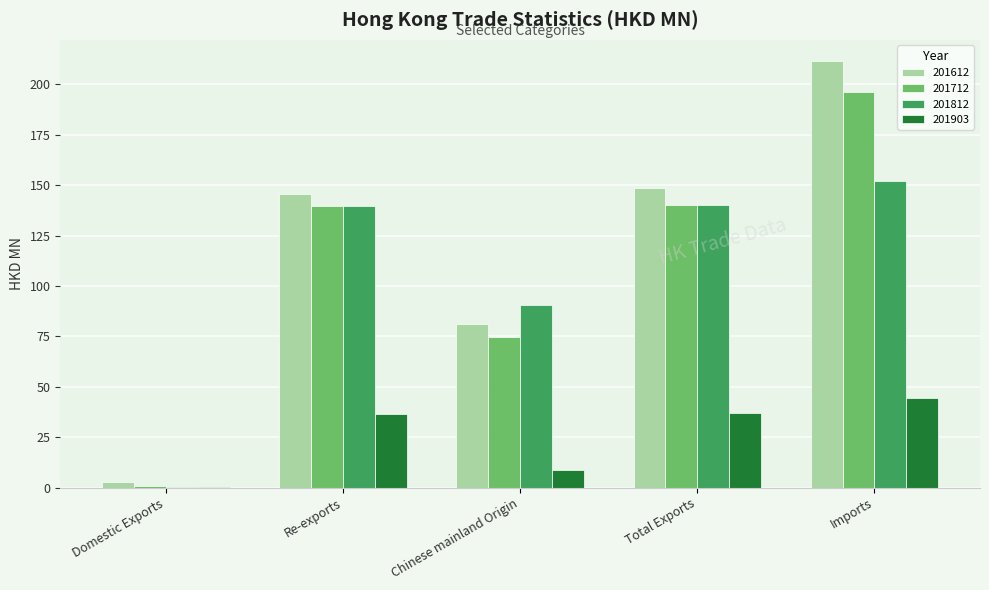

What is the total value across all series at Chinese mainland Origin?

255.4